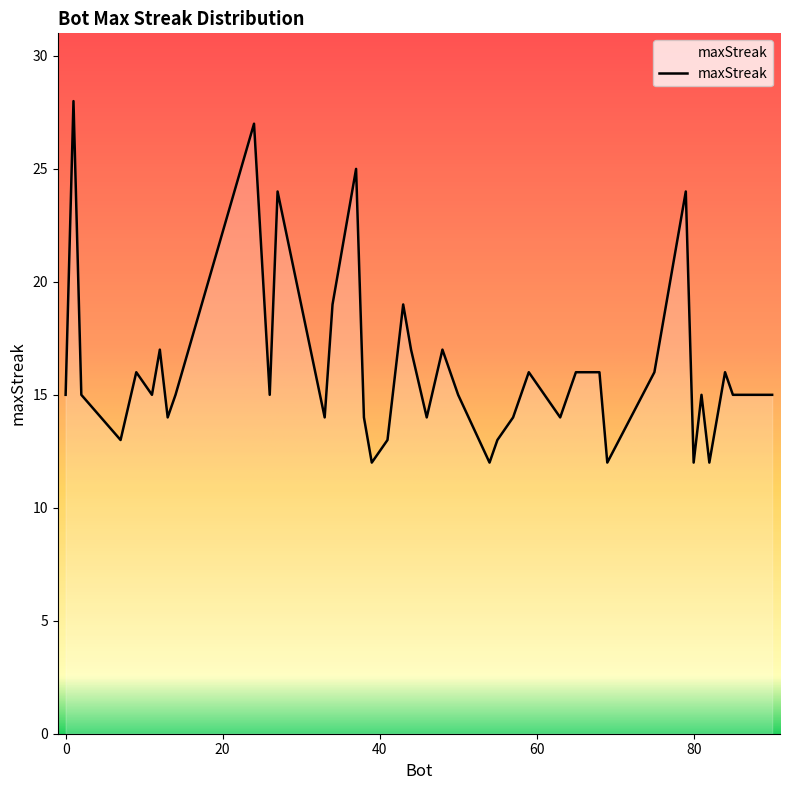

What is the greatest value displayed?

28